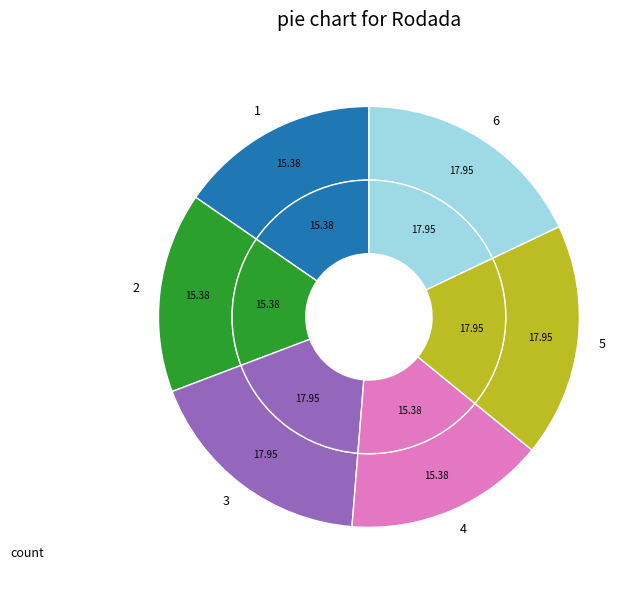

What percentage do 2 and 4 together represent?

30.8%